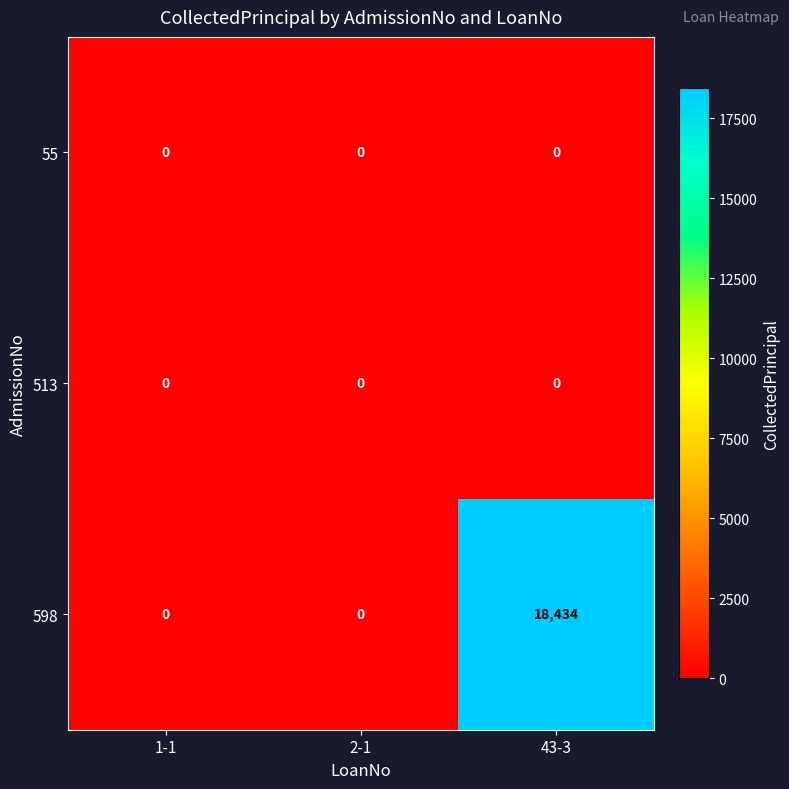

Which series changed the most between 1-1 and 43-3?

598